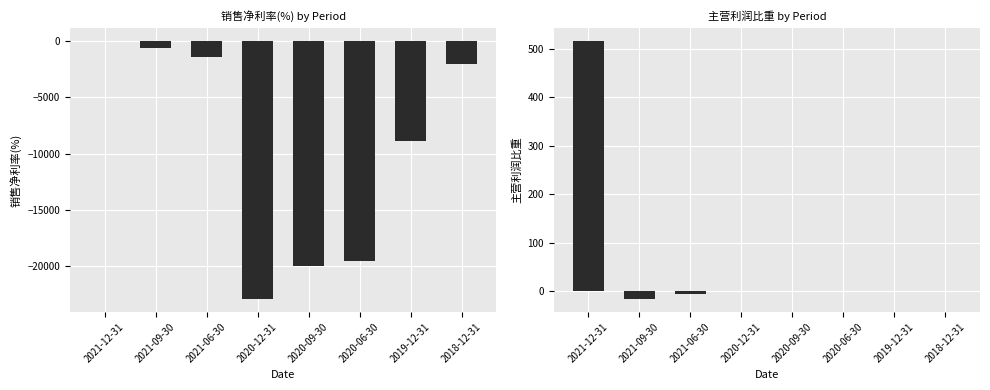

What are all the series names shown in the legend?

销售净利率(%), 主营利润比重